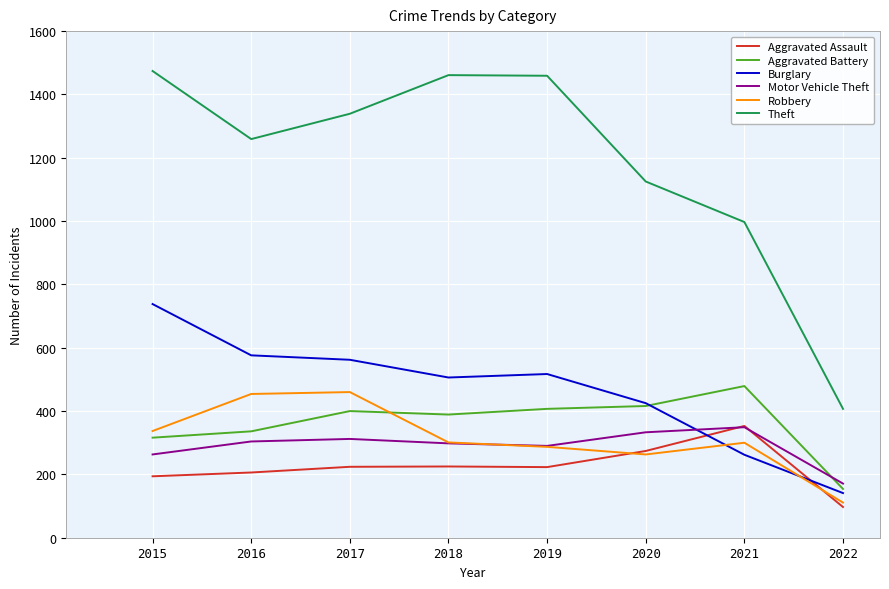

True or false: Aggravated Assault and Theft intersect in this chart.

False